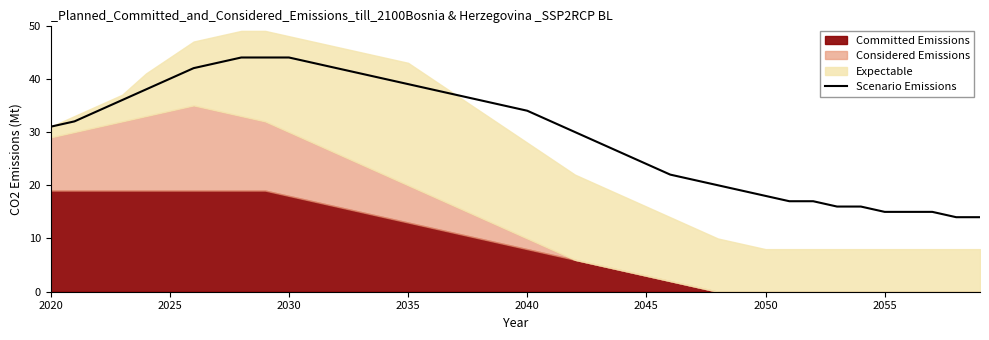

What is the lowest value of the Scenario Emissions series?

14